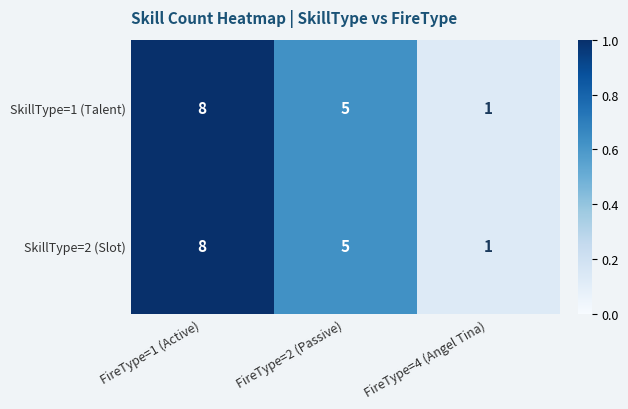

What is the maximum value shown in the chart?

8